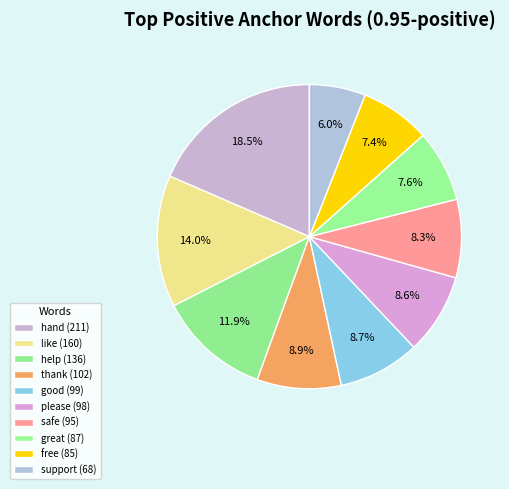

Rank the categories by value from lowest to highest.

support, free, great, safe, please, good, thank, help, like, hand